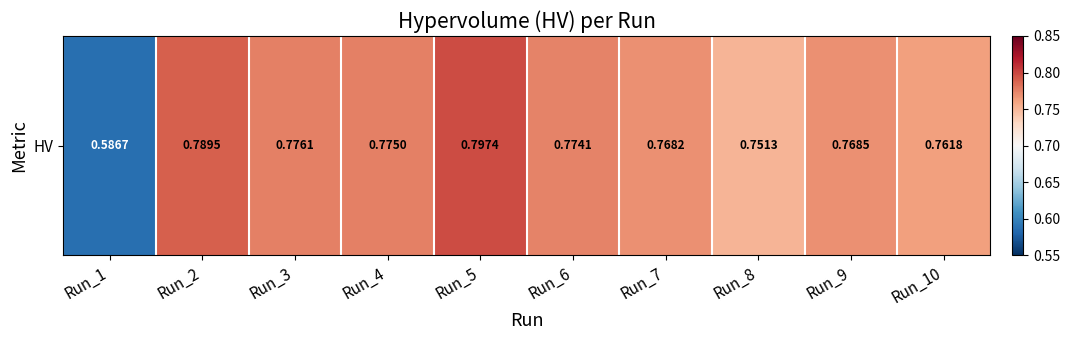

What is the sum of the values at Run_3 and Run_9?

1.5